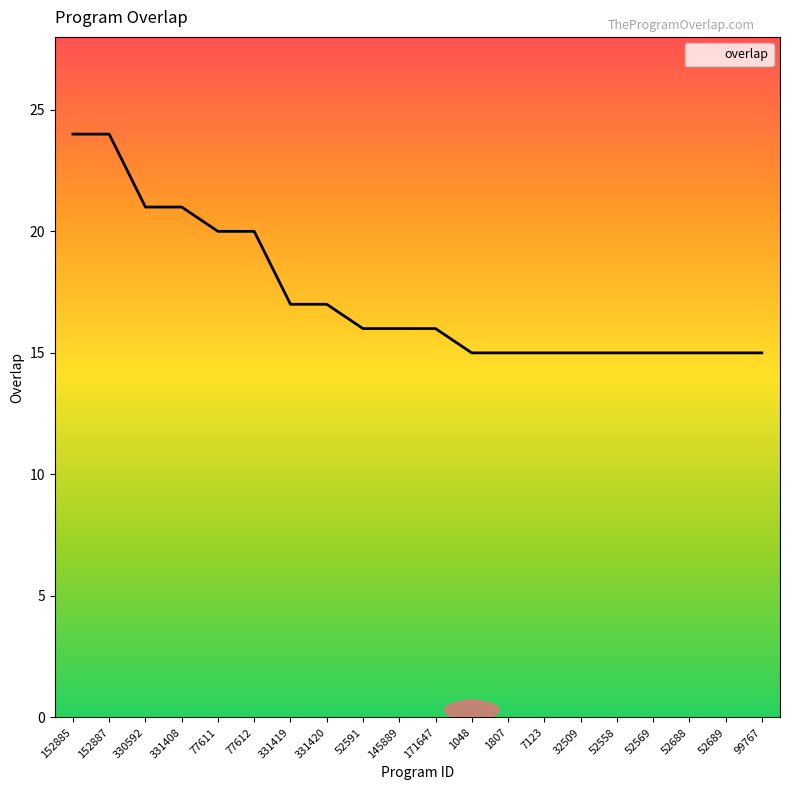

What is the sum of all values?

347